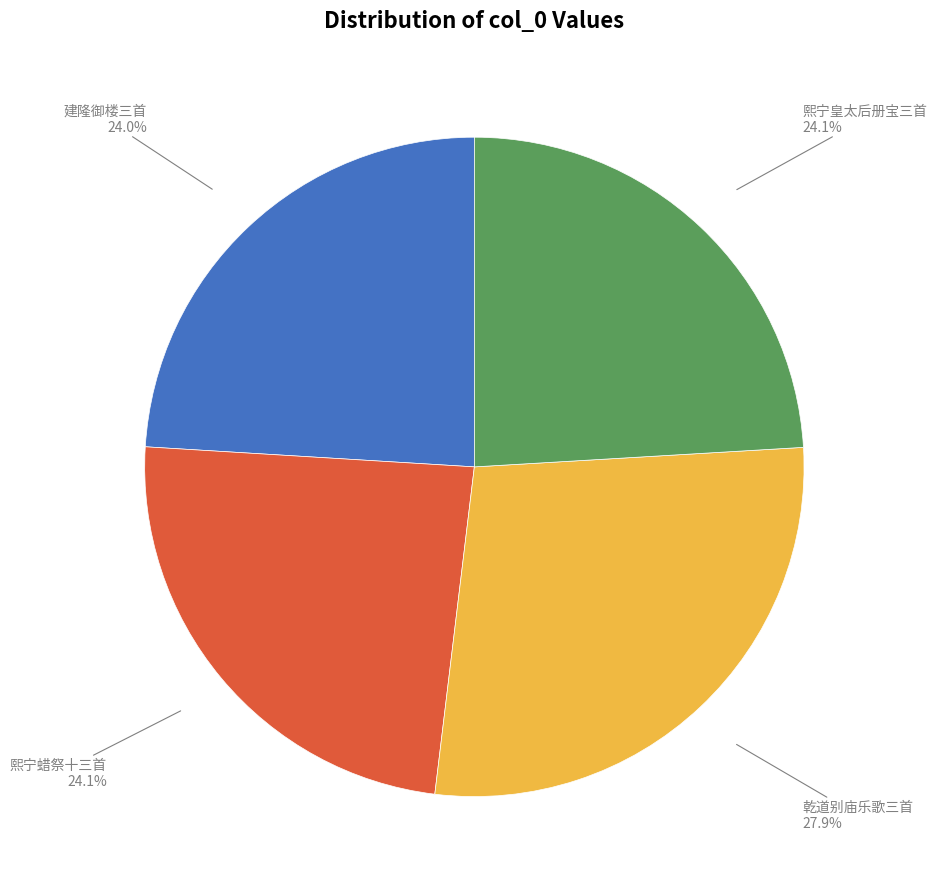

How many segments does this pie chart have?

4